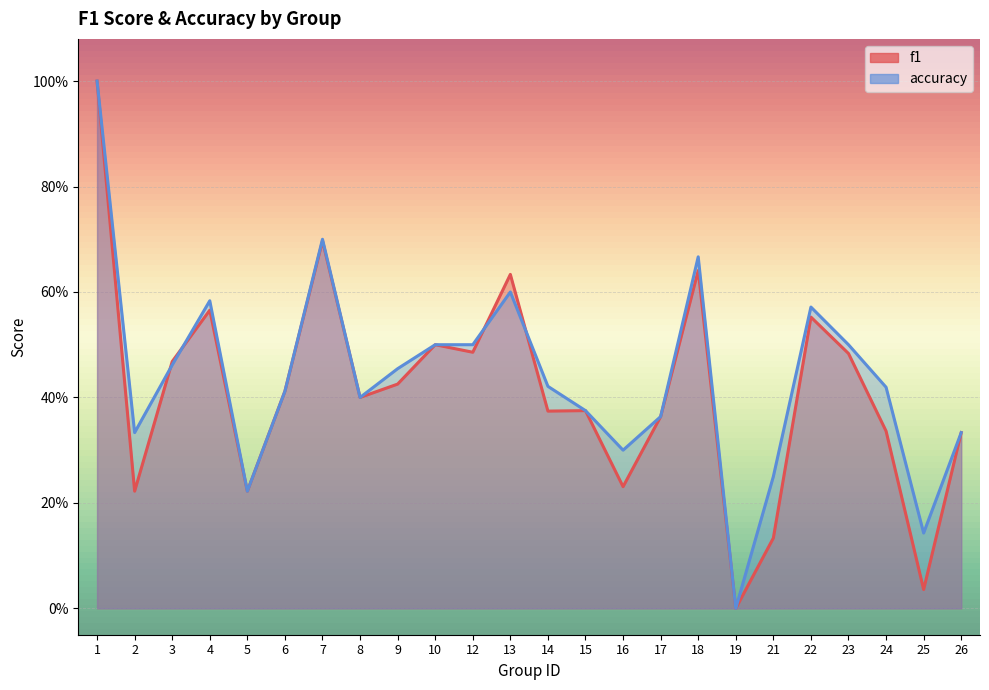

What is the value of the accuracy point at the 12th from the left?

0.6